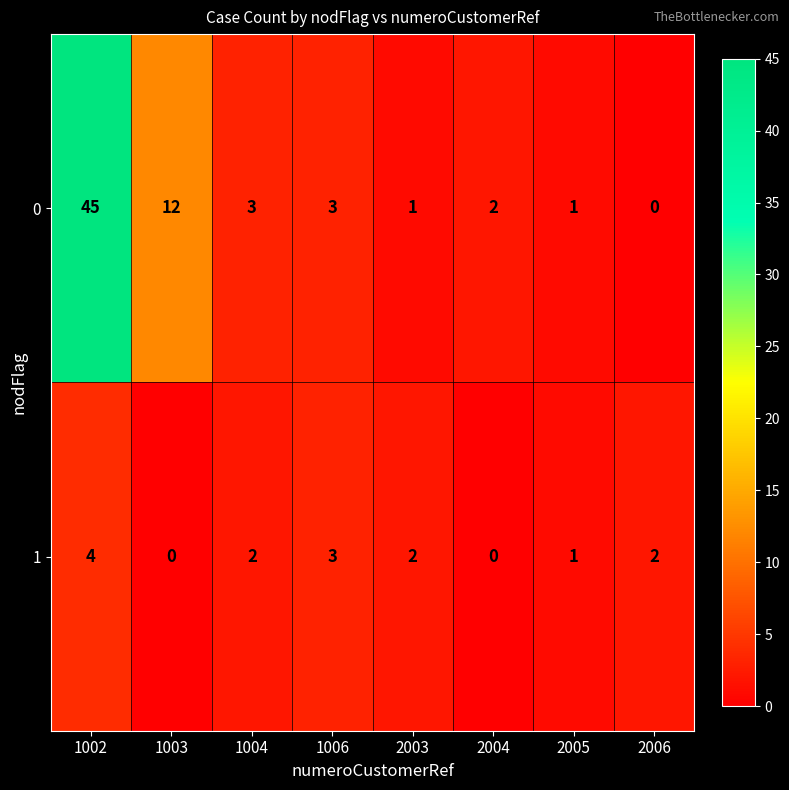

At which category is the sum across all series the highest?

1002